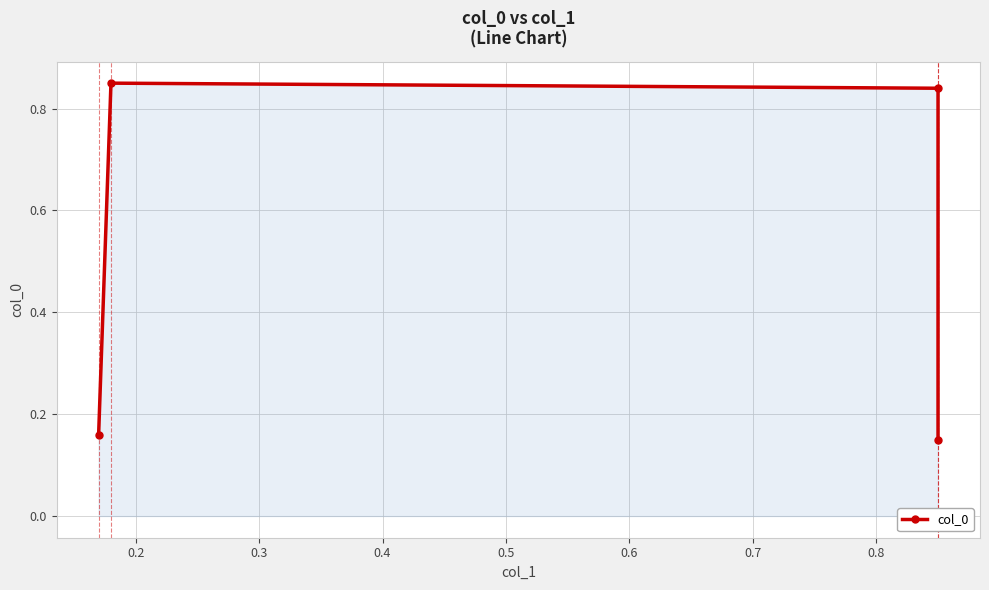

True or false: the data shows 0.1 at 0.1.

False